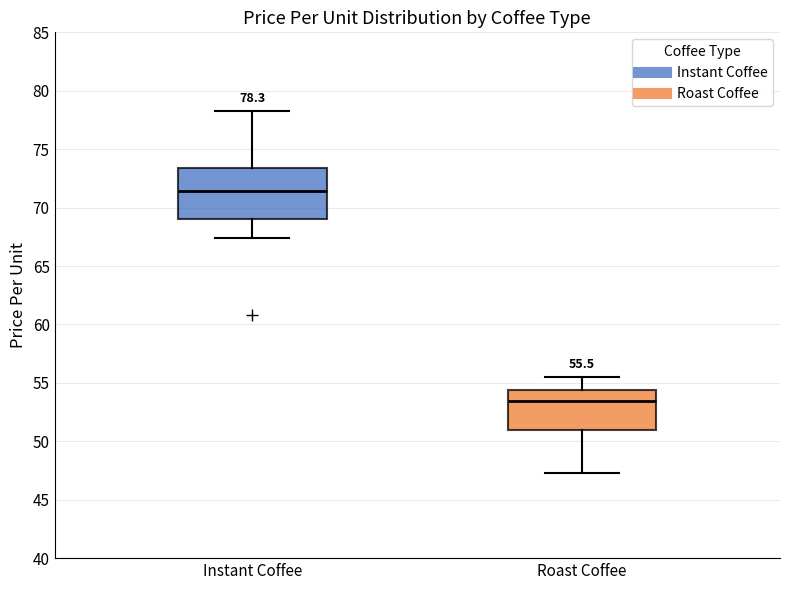

Which box has the highest median line?

Instant Coffee